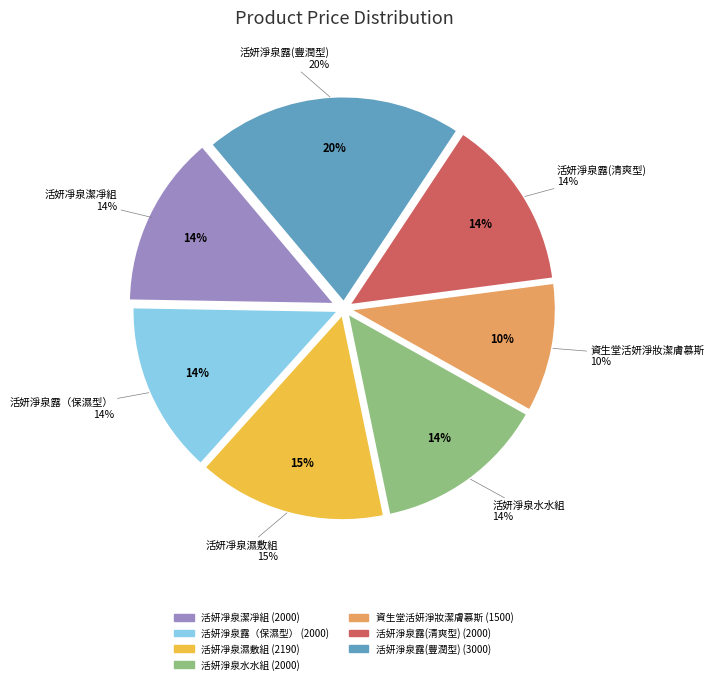

Rank the categories by value from highest to lowest.

活妍淨泉露(豐潤型), 活妍凈泉濕敷組, 活妍凈泉潔凈組, 活妍淨泉露（保濕型）, 活妍淨泉水水組, 活妍淨泉露(清爽型), 資生堂活妍淨妝潔膚慕斯